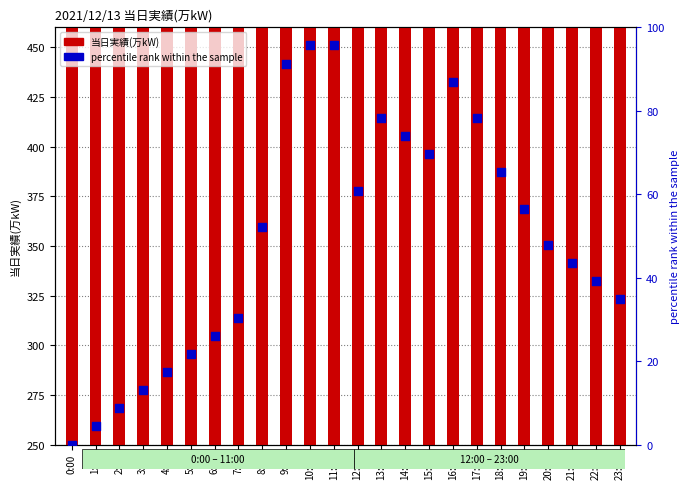

At how many categories does at least one series exceed 175?

24